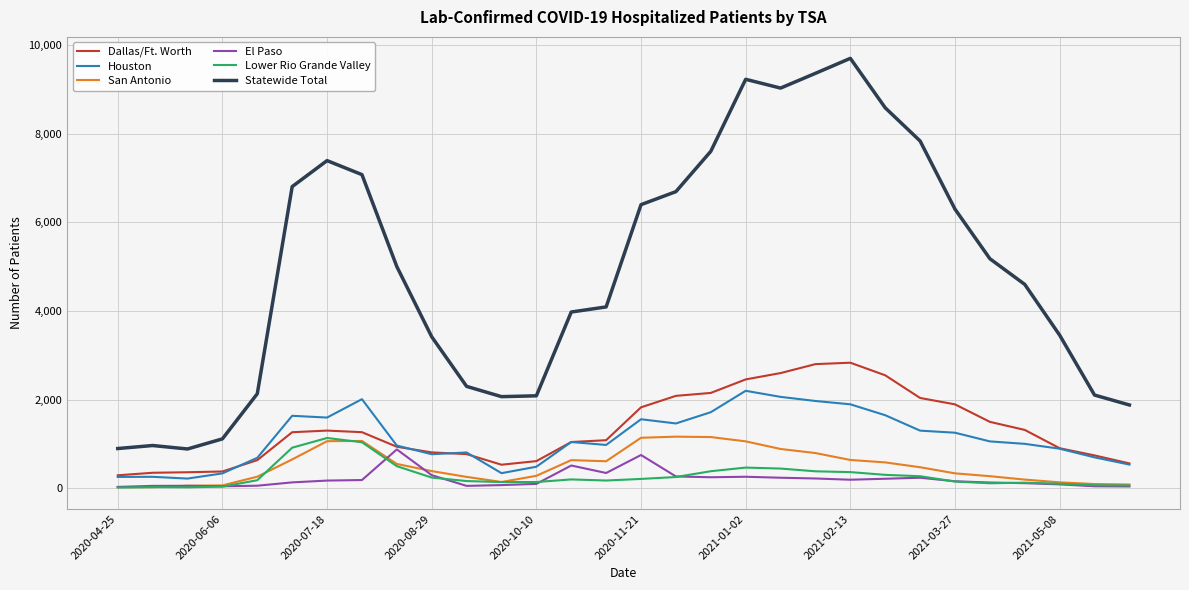

True or false: El Paso and Houston cross at least once.

False